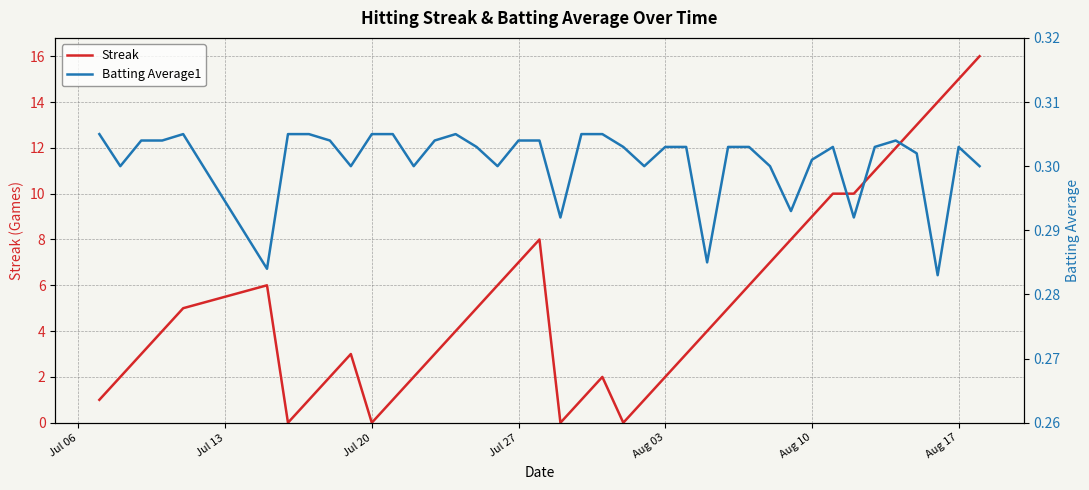

What is the label of the 5th point from the left?

Aug 03